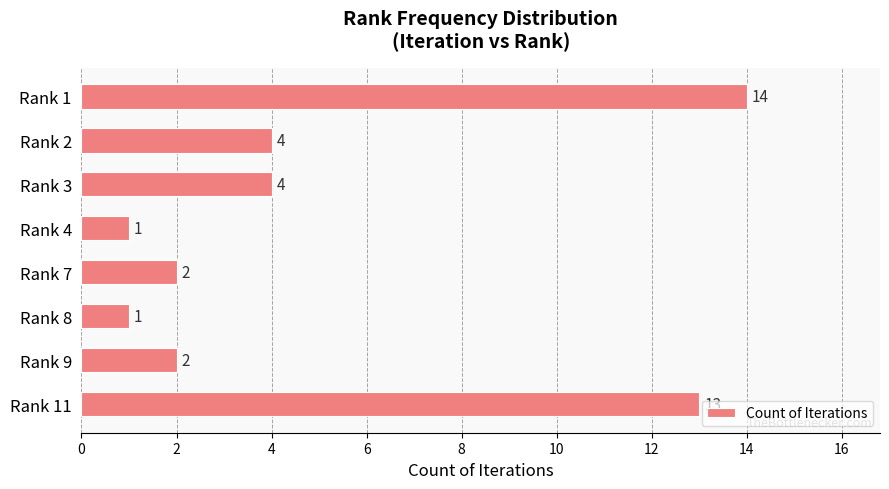

Reading bottom to top, extract all data points from this chart.

13	2	1	2	1	4	4	14